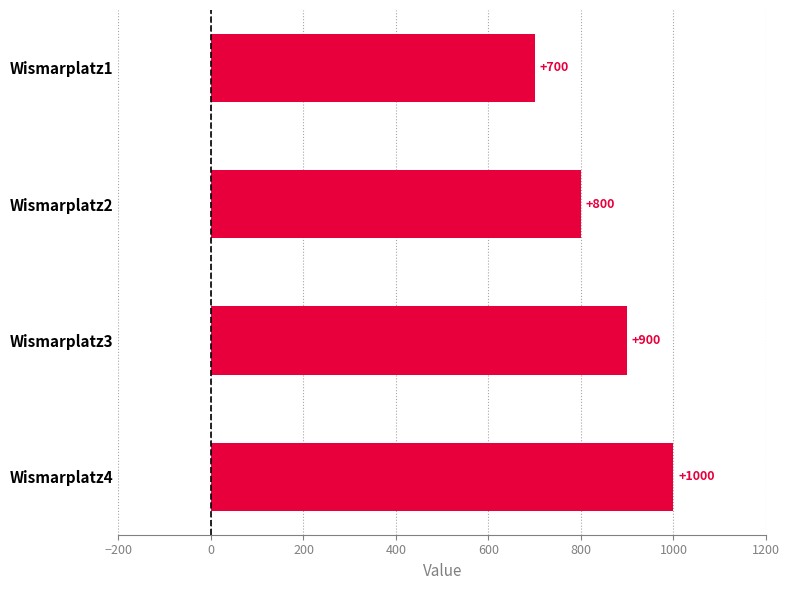

The chart shows a value of 1241 at Wismarplatz1. True or false?

False